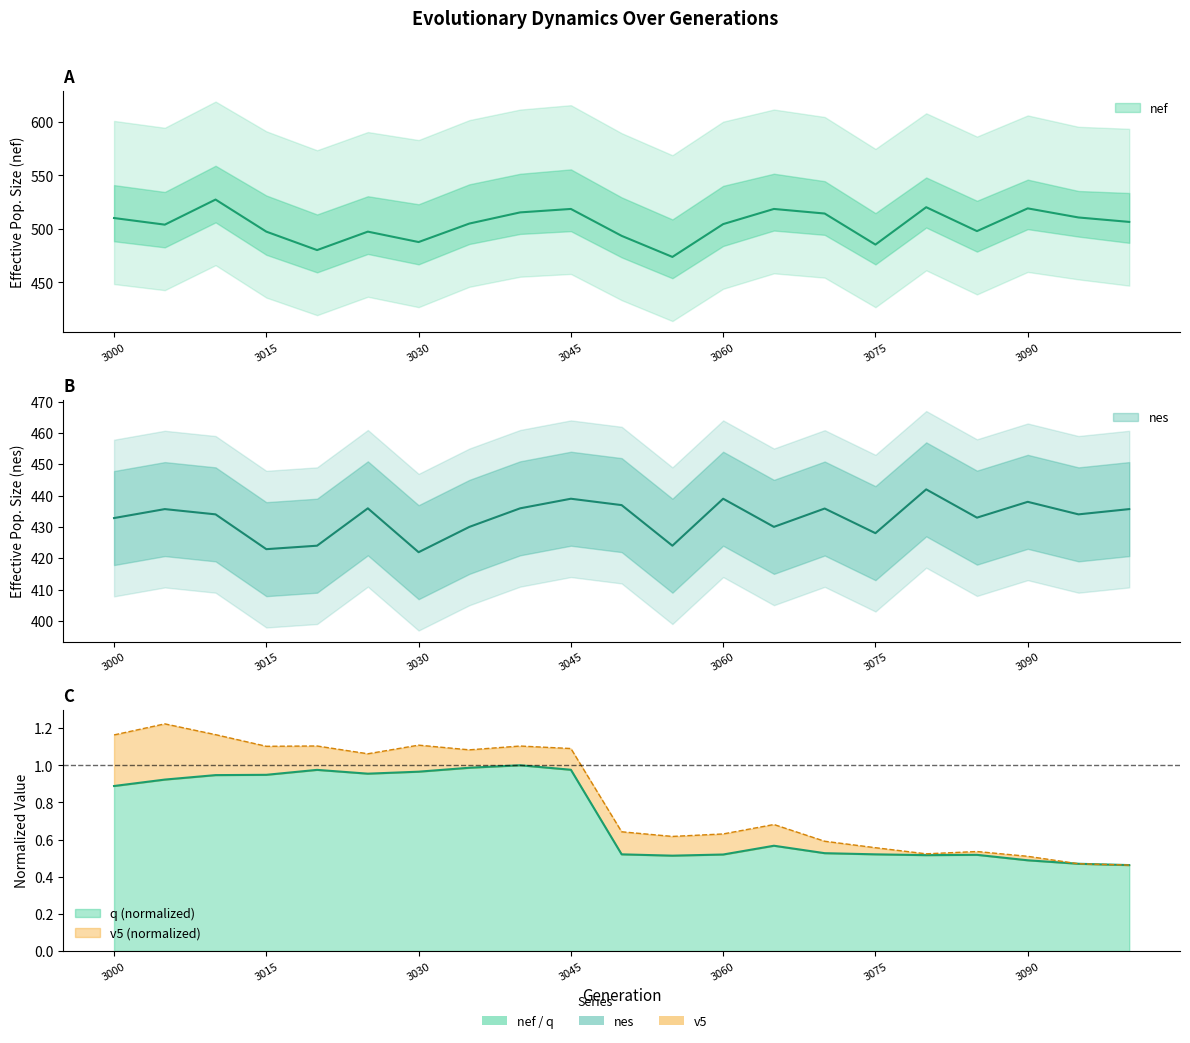

How many categories are shown in the chart?

21